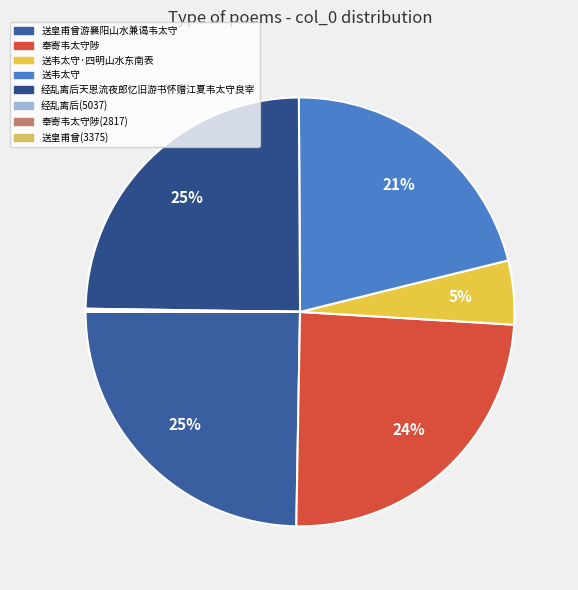

Does 奉寄韦太守陟 represent more than half of the total?

No